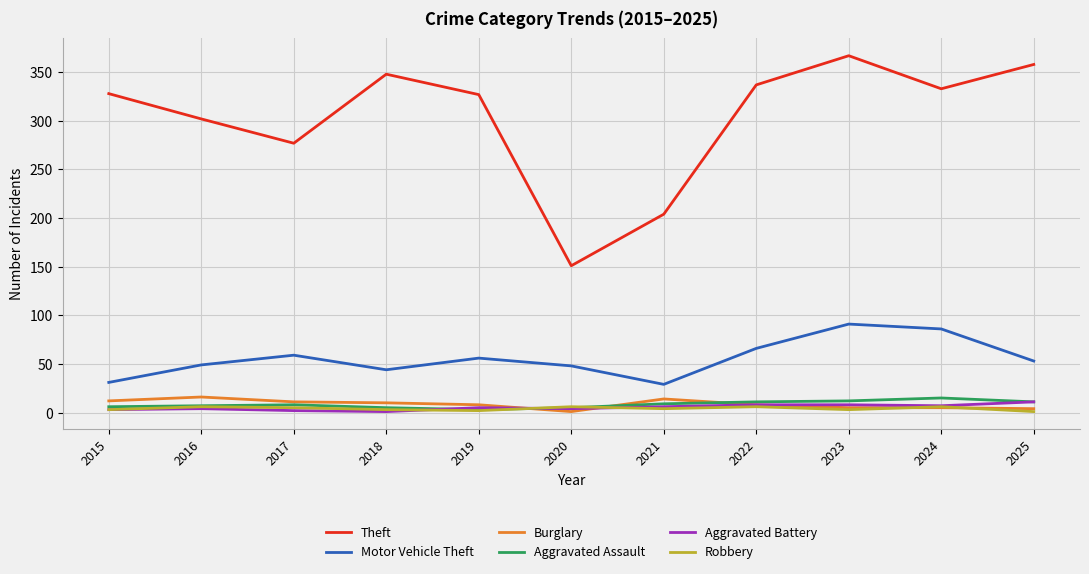

At which label does Motor Vehicle Theft first exceed 53?

2017